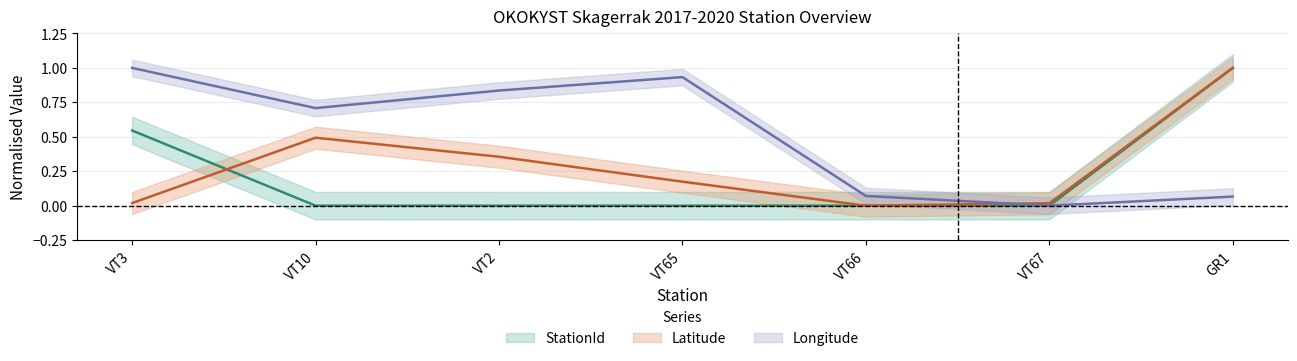

True or false: StationId and Latitude cross at least once.

True